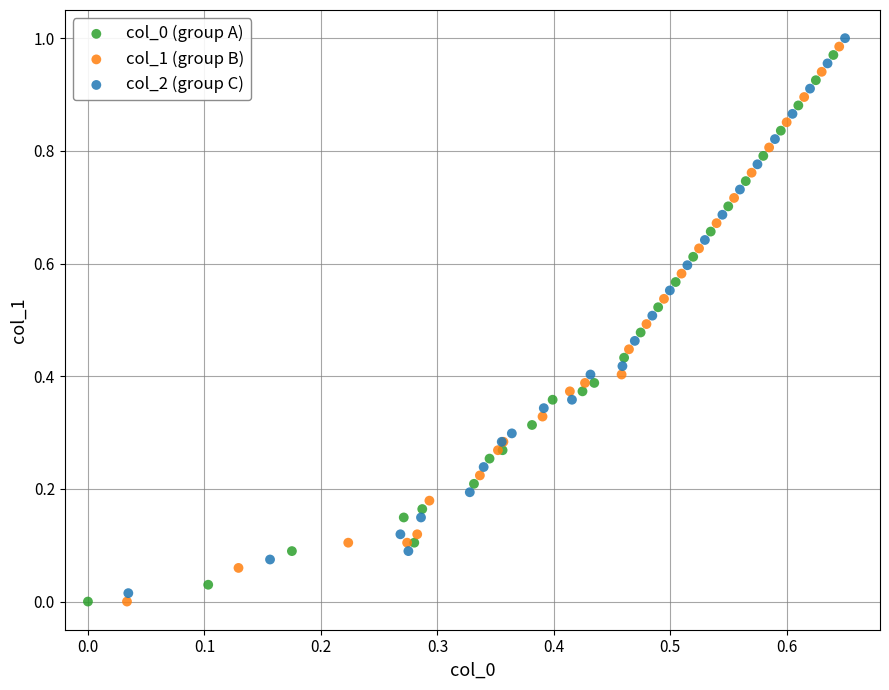

Which series reaches the maximum Y coordinate?

col_2 (group C)